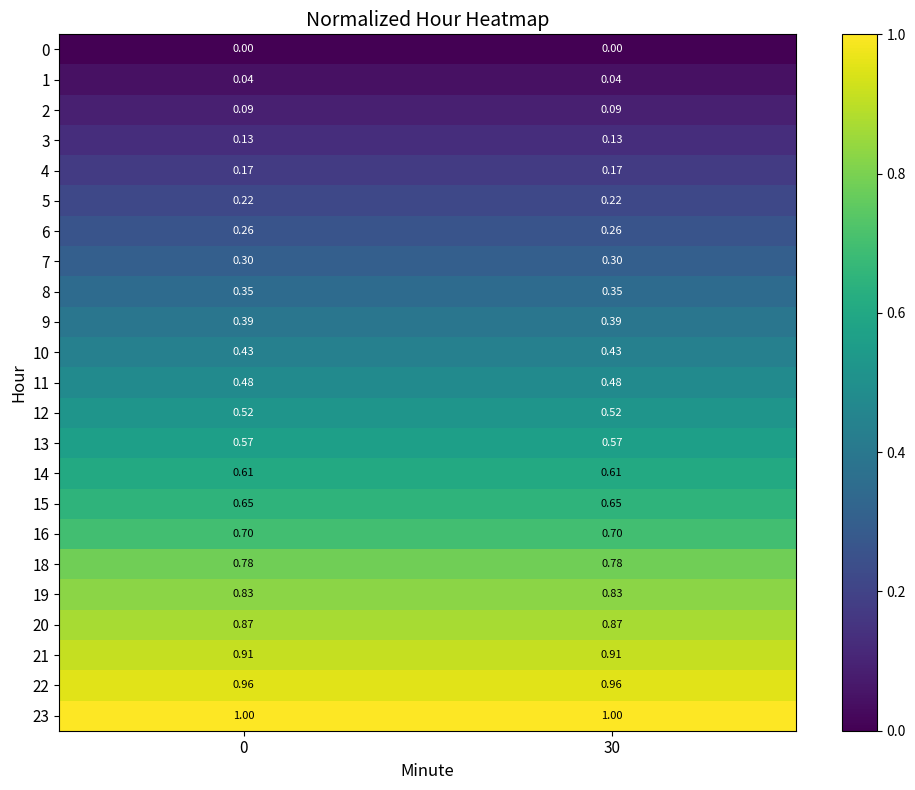

What is the greatest value displayed?

1.0